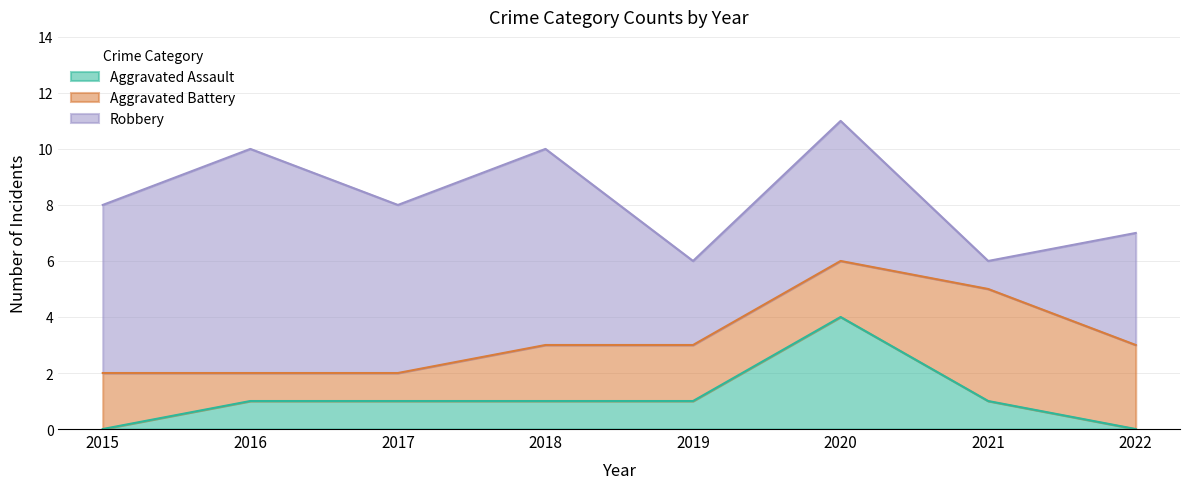

Reading right to left, what are all the values shown in this chart?

Aggravated Assault: 0	1	4	1	1	1	1	0
Aggravated Battery: 3	4	2	2	2	1	1	2
Robbery: 4	1	5	3	7	6	8	6